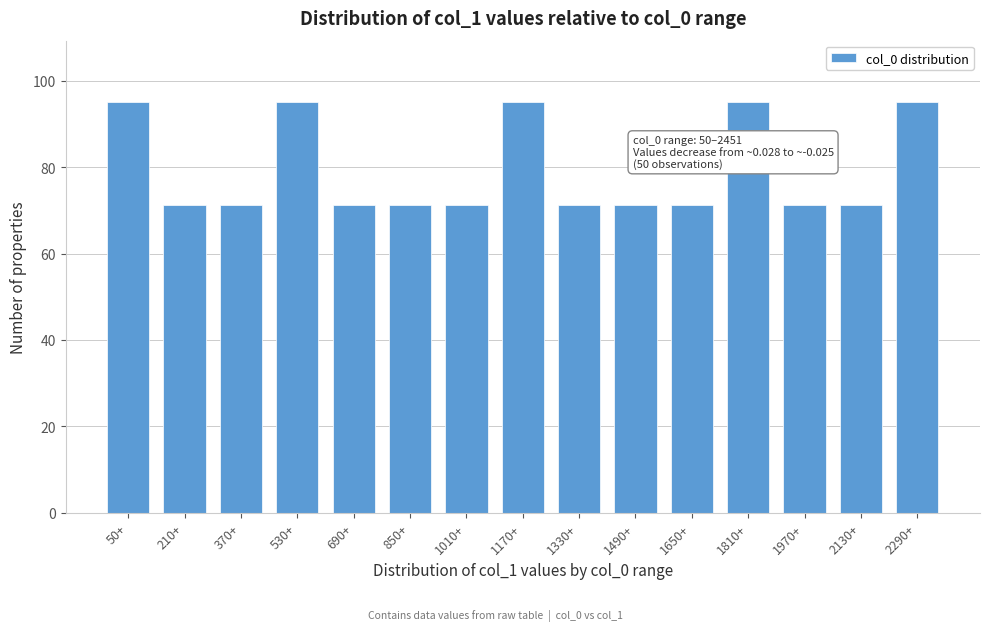

The chart shows a value of 71.2 at 850+. True or false?

True